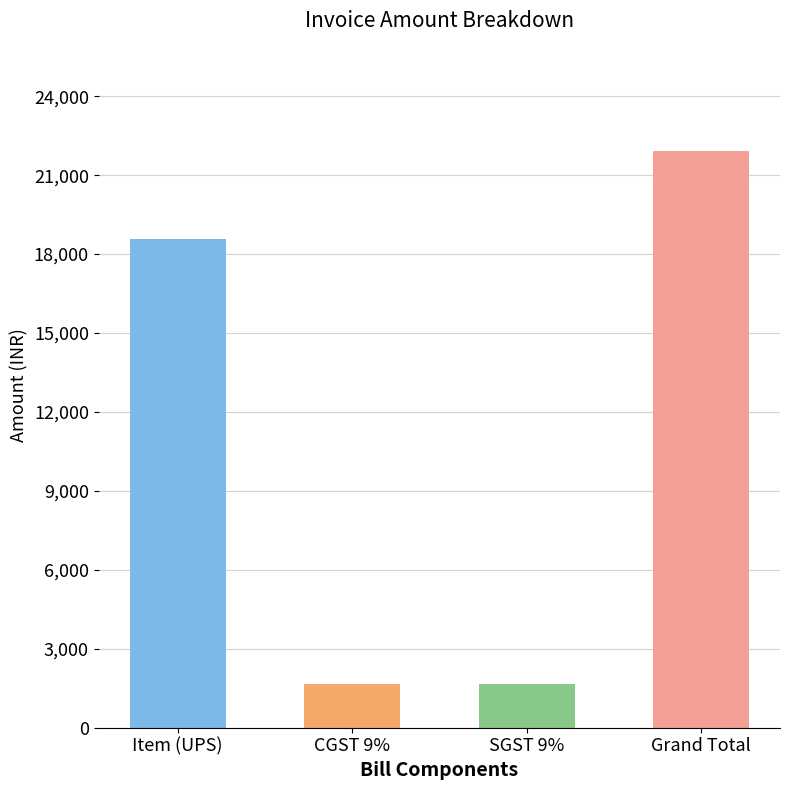

What is the label of the 1st bar from the right?

Grand Total